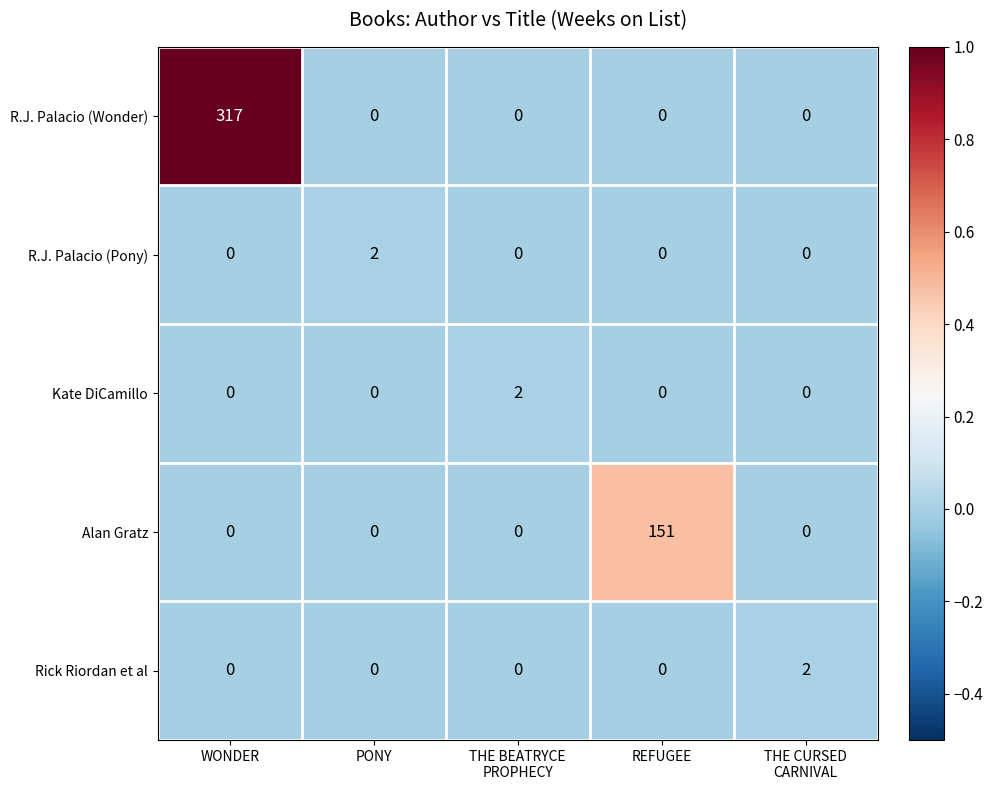

How many R.J. Palacio (Pony) values are between 0 and 1?

4